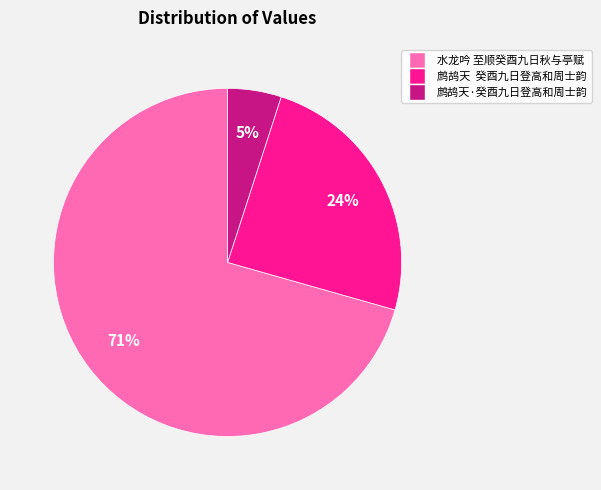

Is 鹧鸪天·癸酉九日登高和周士韵 the majority of the pie?

No